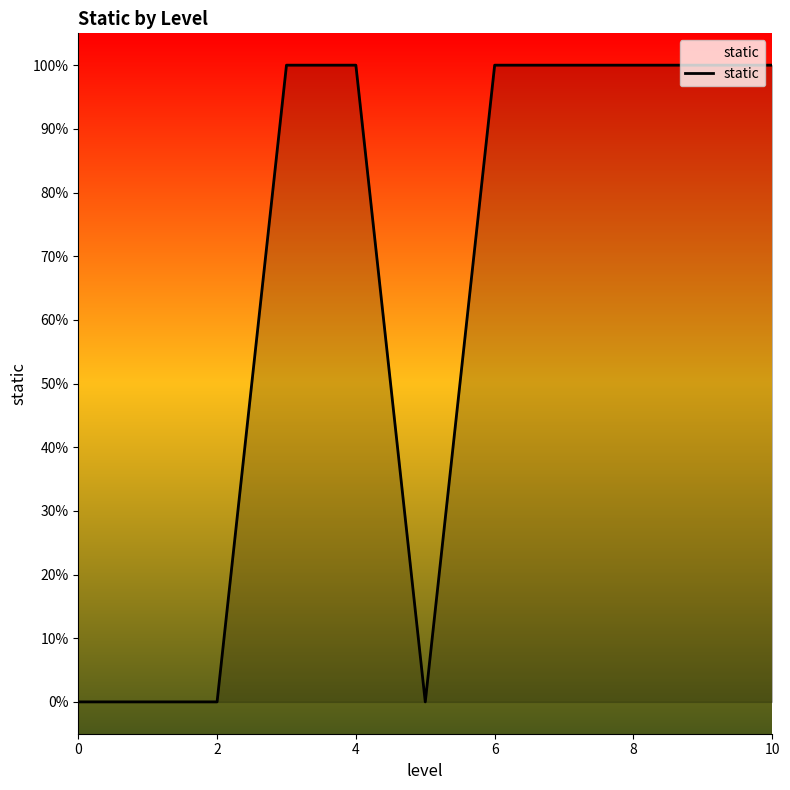

What is the label of the 10th point from the left?

9